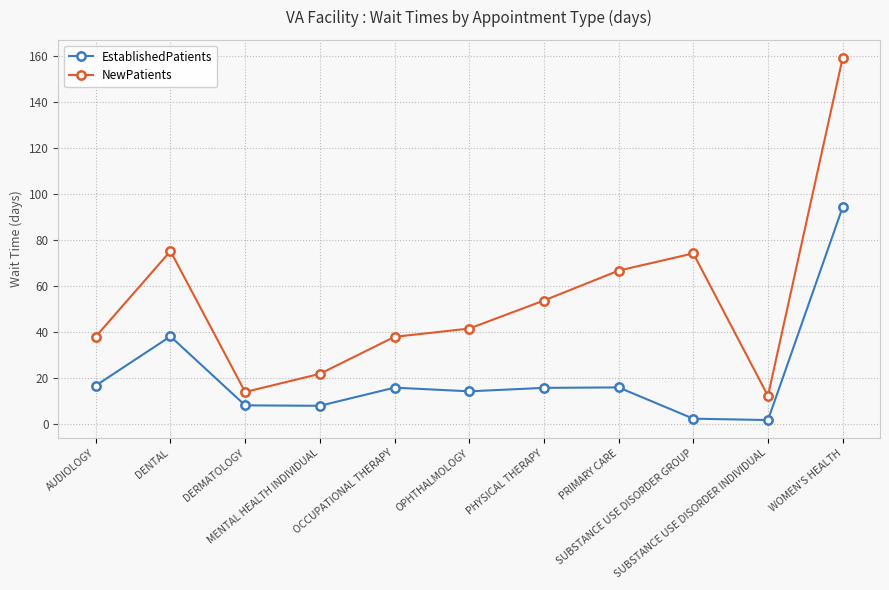

What is the value of the NewPatients point at the 6th from the left?

41.3